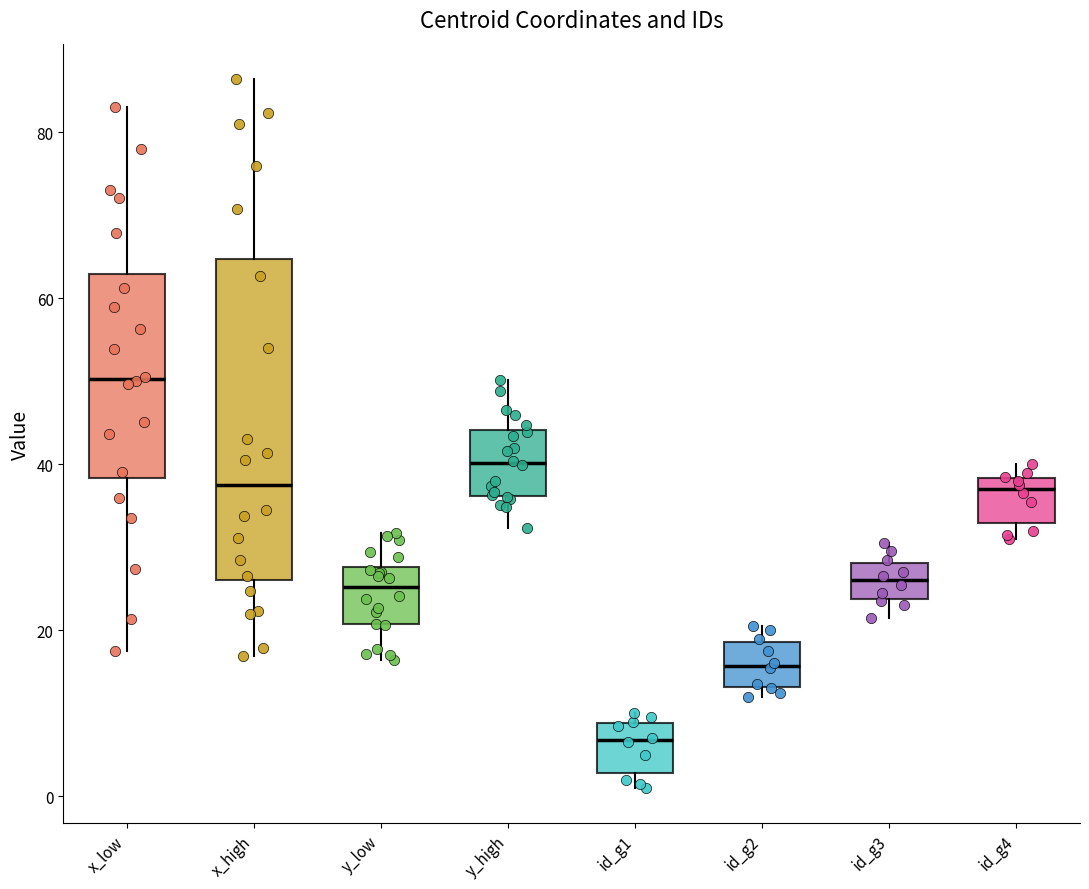

Which box has the highest median line?

x_low